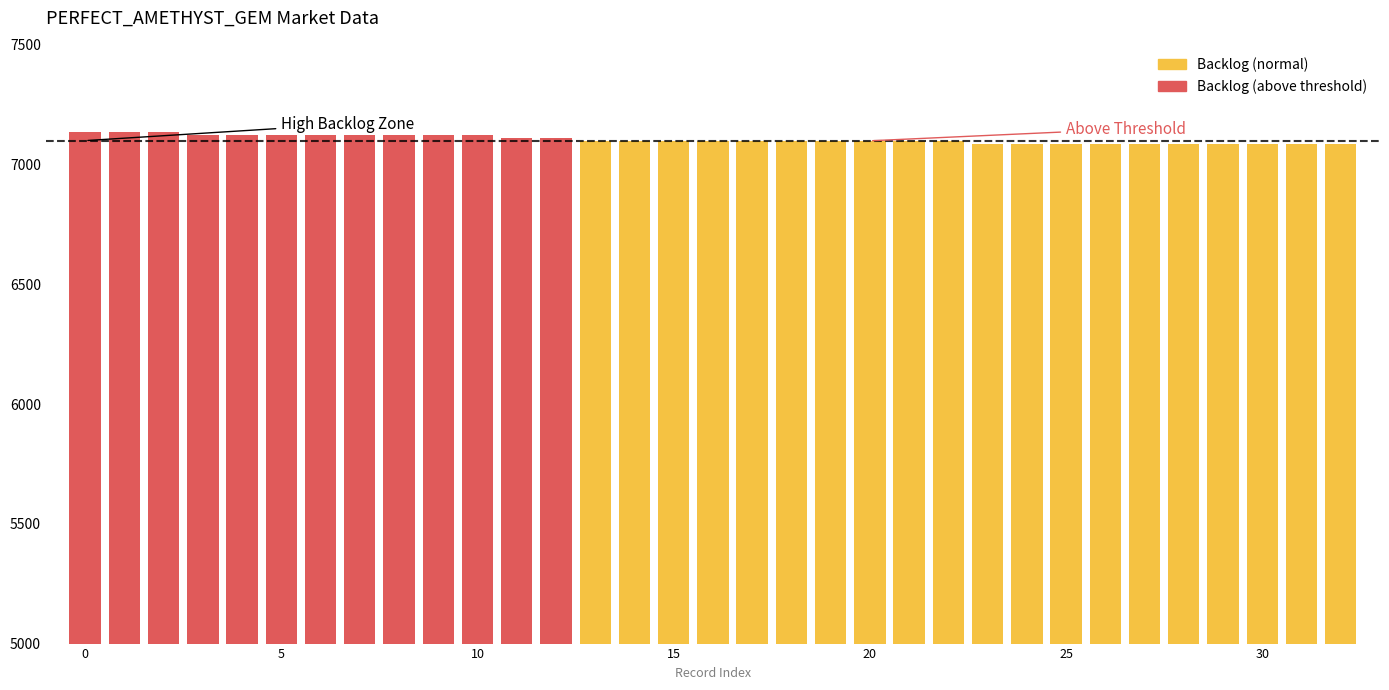

What is the value of the 15th bar from the left?

7099.3